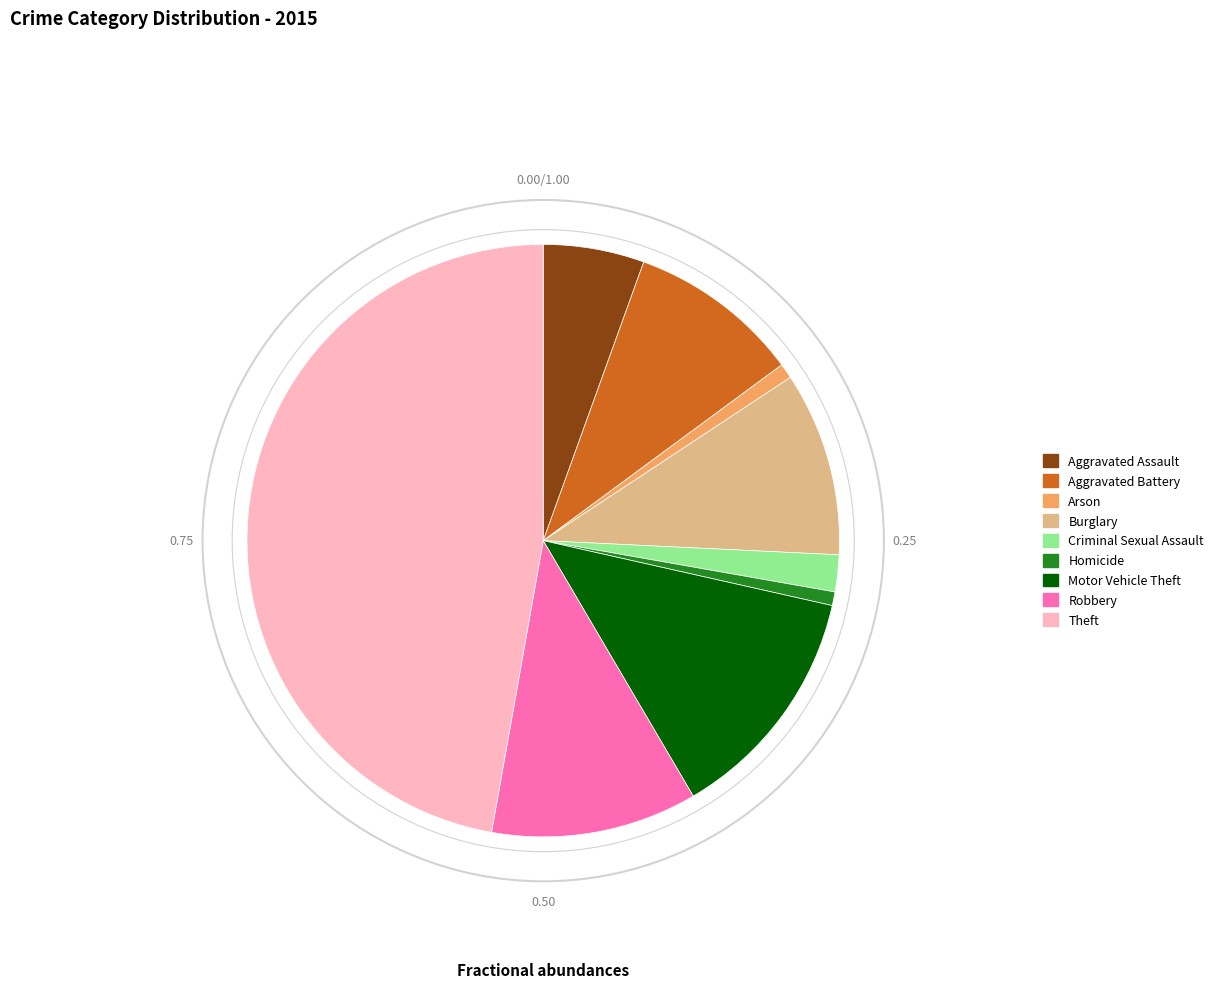

Do Arson and Theft together represent more than half of the pie?

No